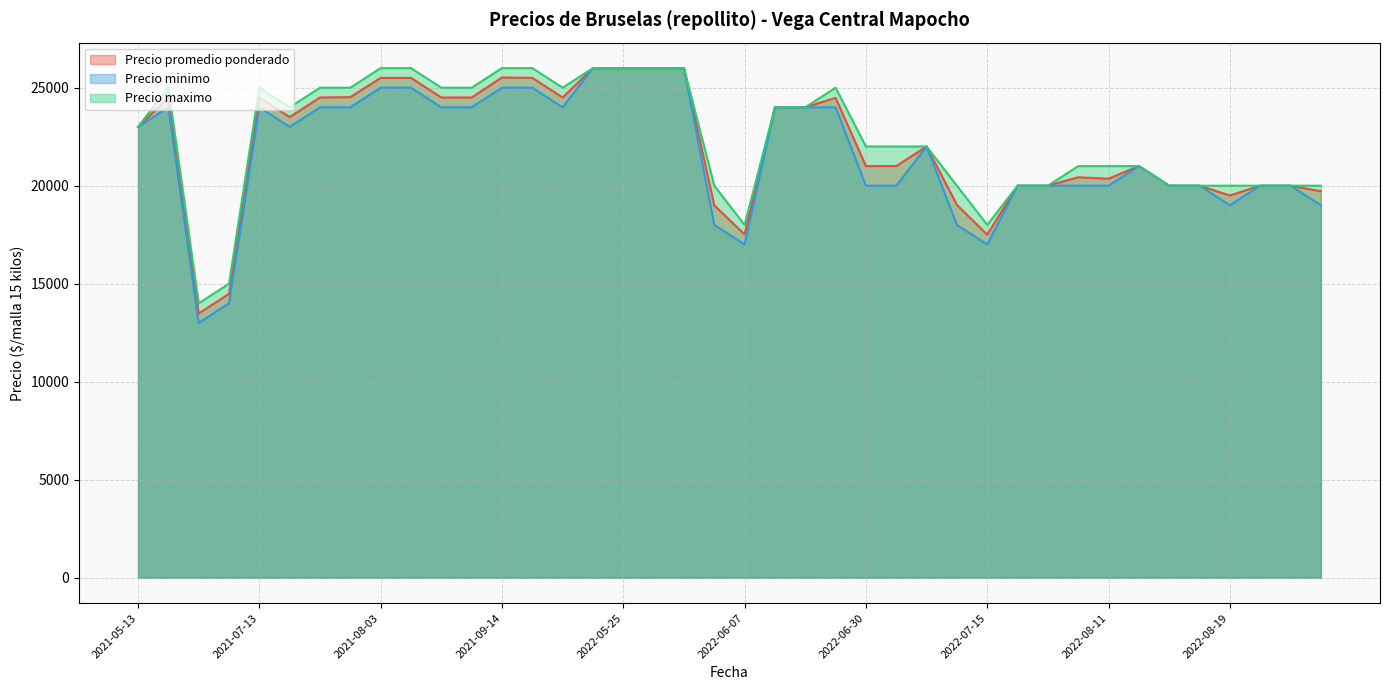

Does the chart have visible grid lines?

Yes